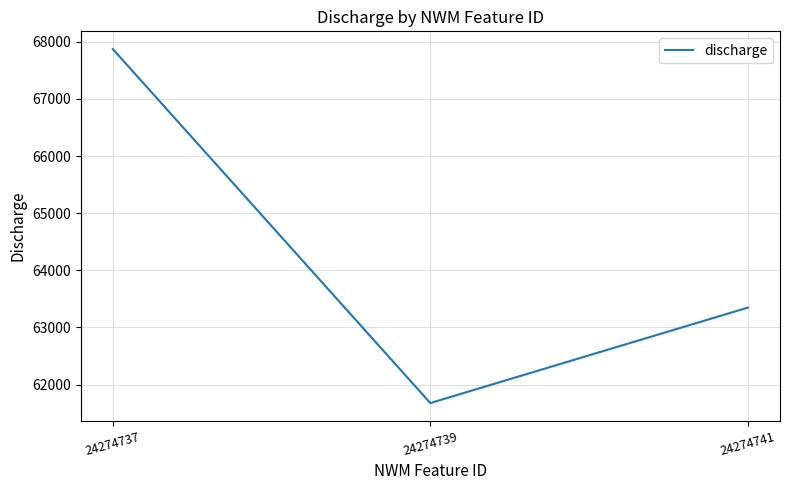

What is the difference between the maximum and second lowest values?

4524.8